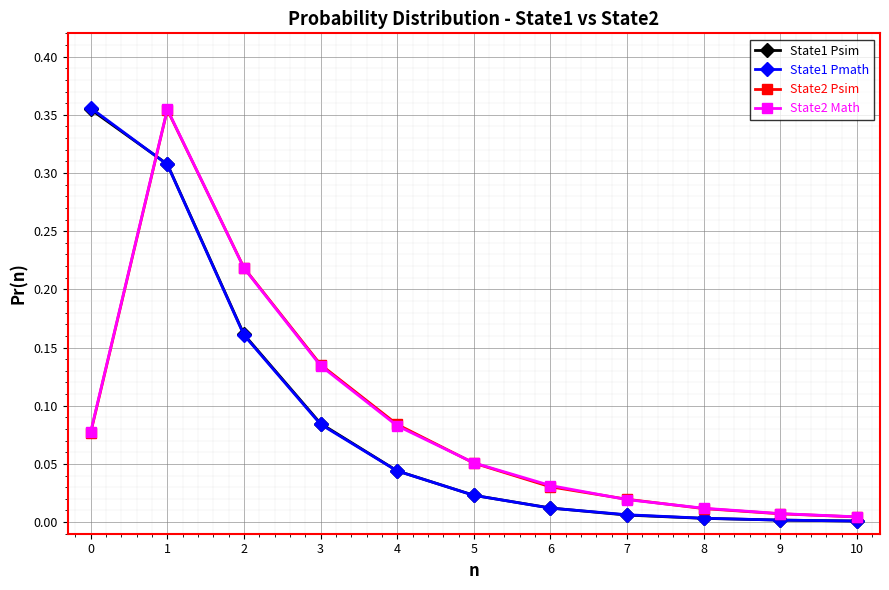

True or false: State1 Psim has a value of 0.0 at 5.

True